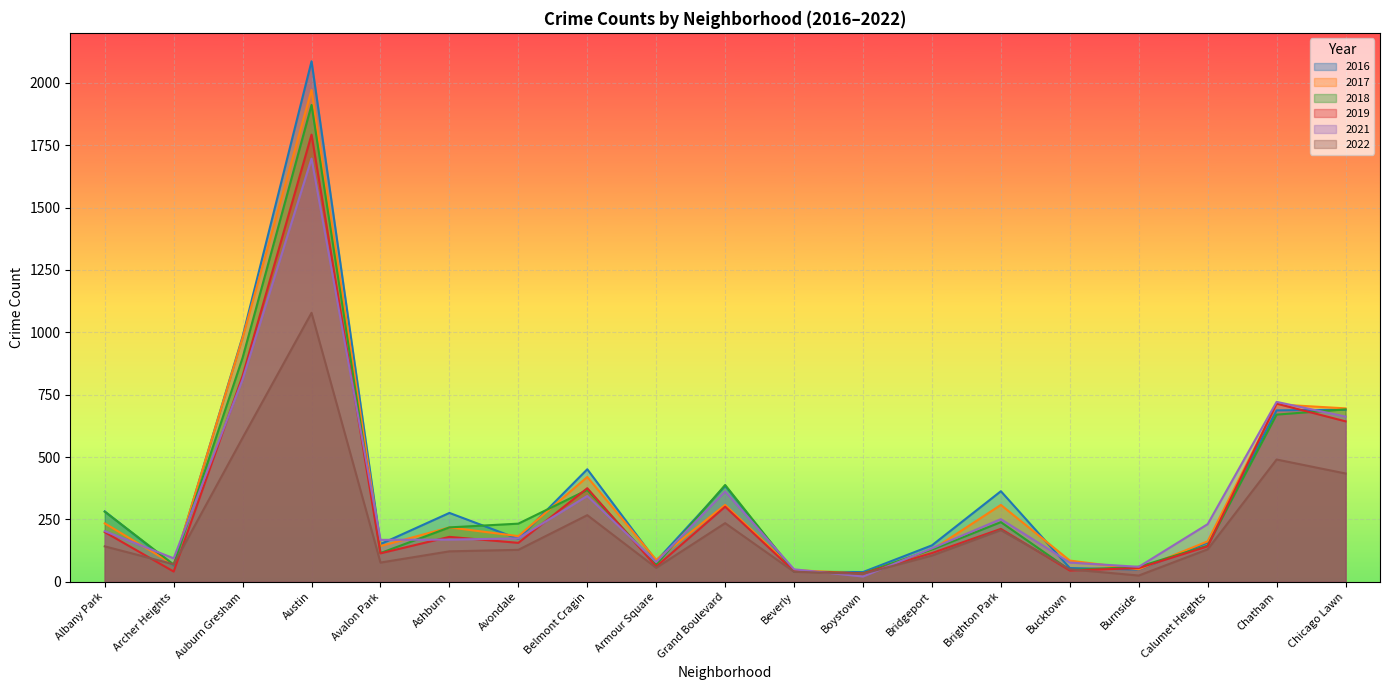

Rank the series at Boystown from highest to lowest value.

2016, 2018, 2017, 2019, 2022, 2021